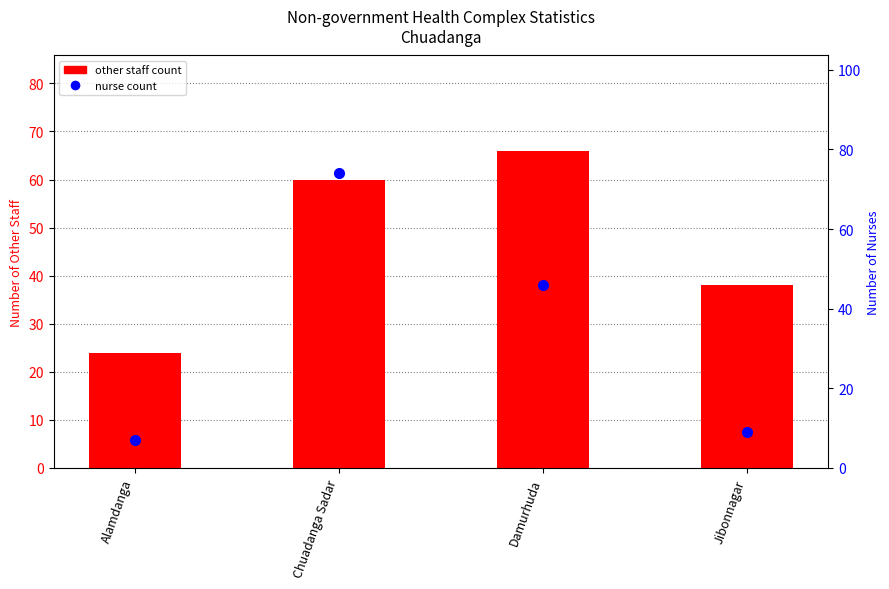

Count the number of data series in this chart.

2